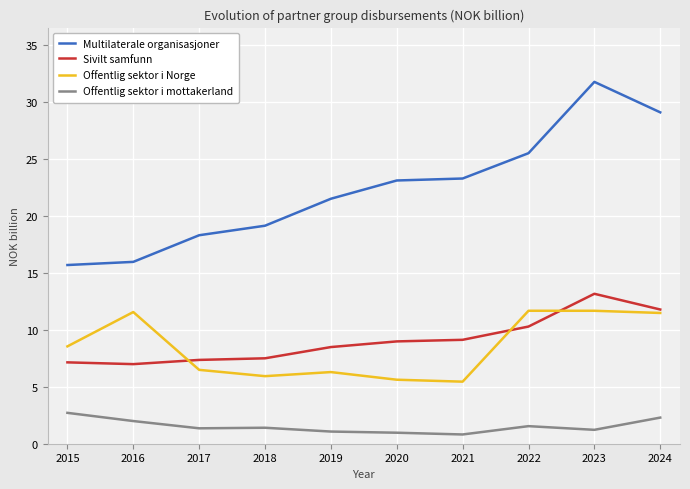

What is the total value across all series at 2024?

54.6